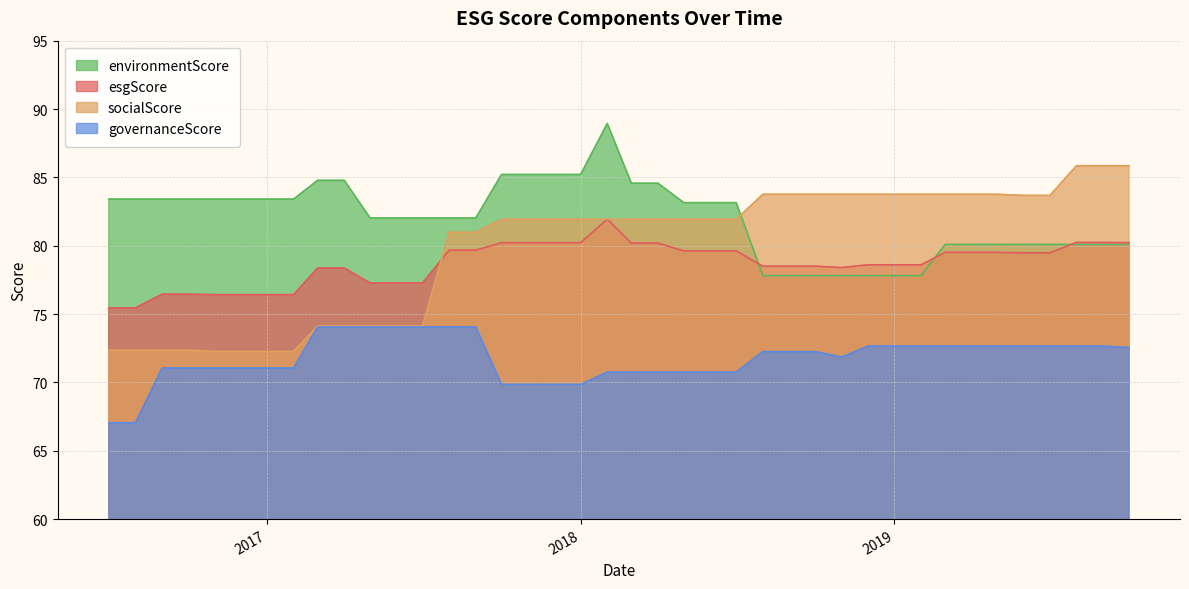

What is the sum of all socialScore values?

3192.8